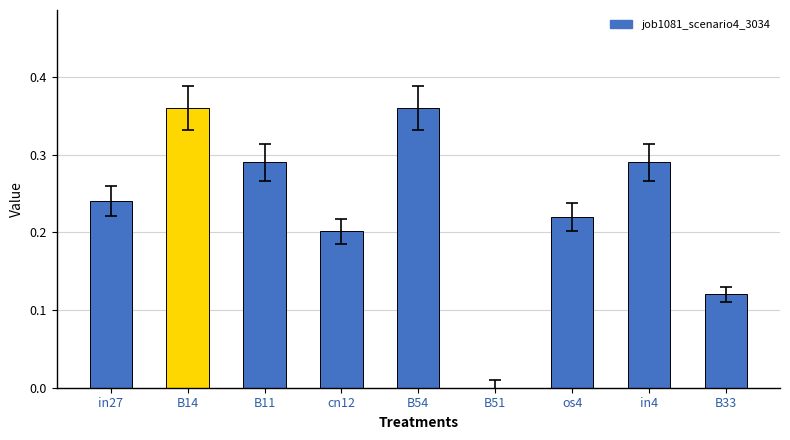

Is it true that the value at B51 is -0.1?

False